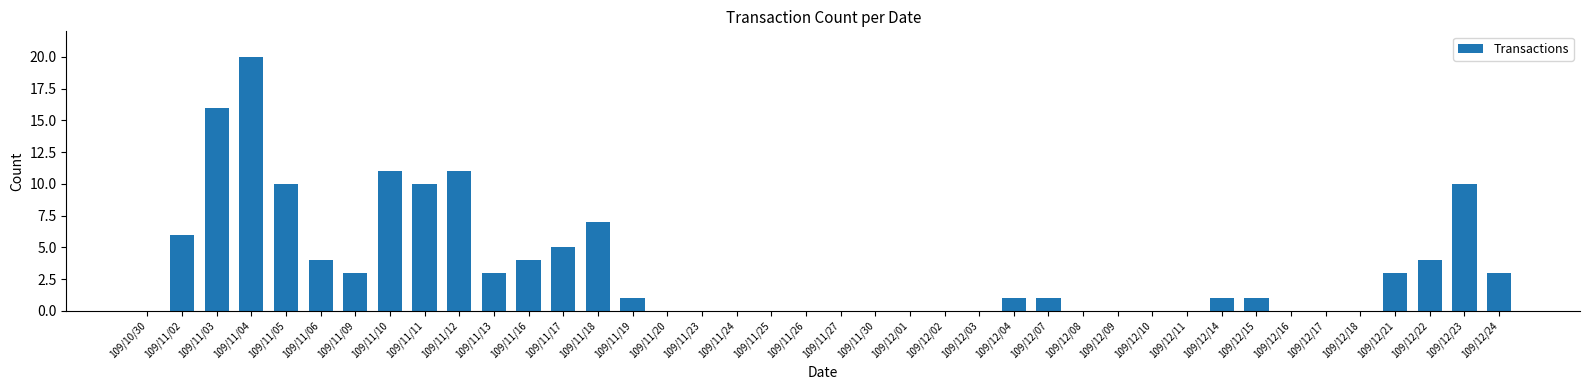

The value at 109/12/09 is -11. True or false?

False